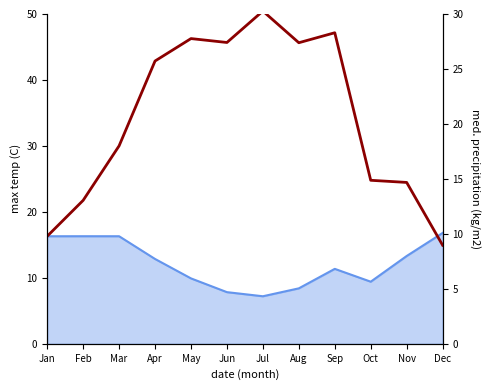

Is it true that the value at May is 12.4?

False